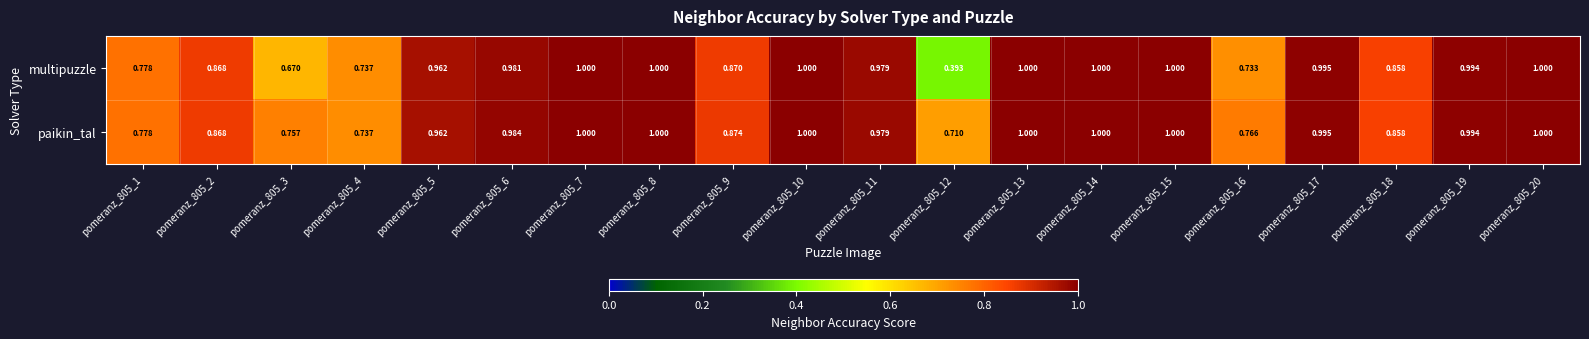

Between pomeranz_805_3 and pomeranz_805_8, which series saw the biggest shift?

multipuzzle